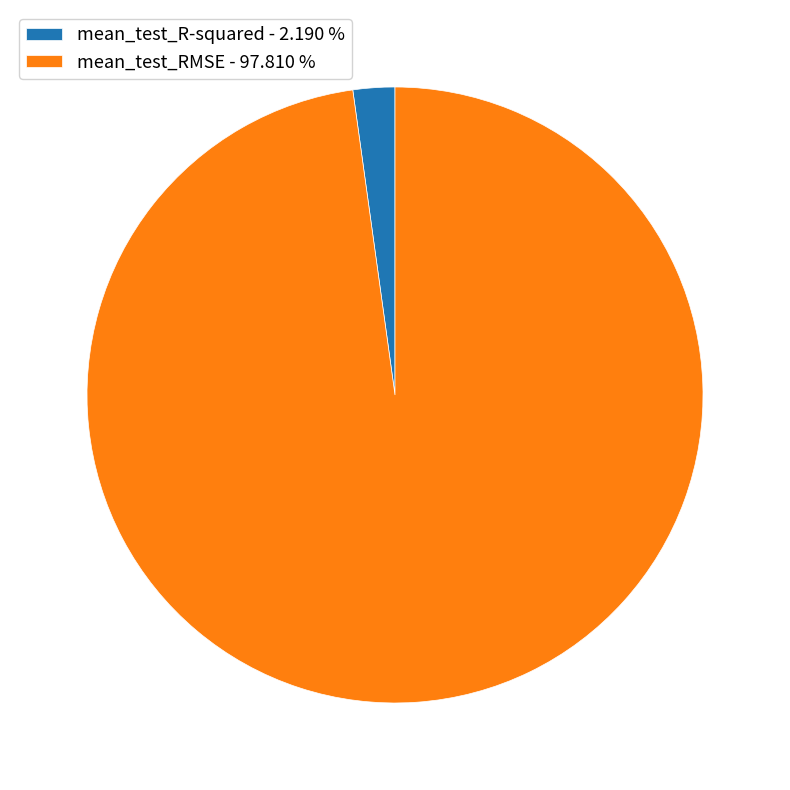

Does mean_test_R-squared - 2.190 % account for over 50% of the chart?

No